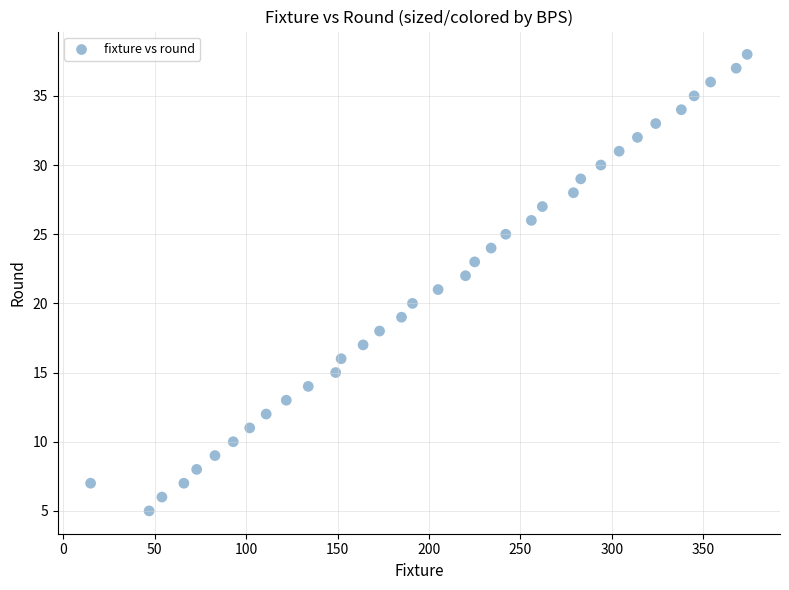

What is the range of X values (max minus min)?

359